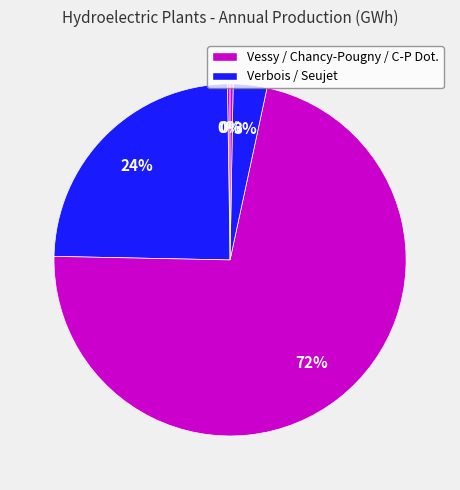

Which slice is the smallest?

Vessy